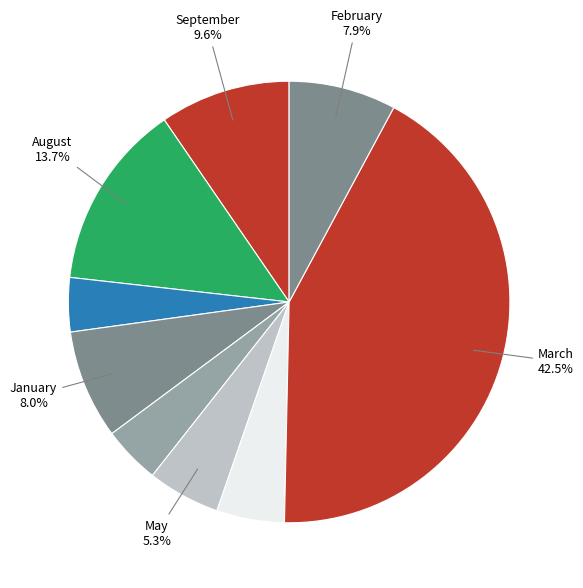

How many segments does this pie chart have?

9